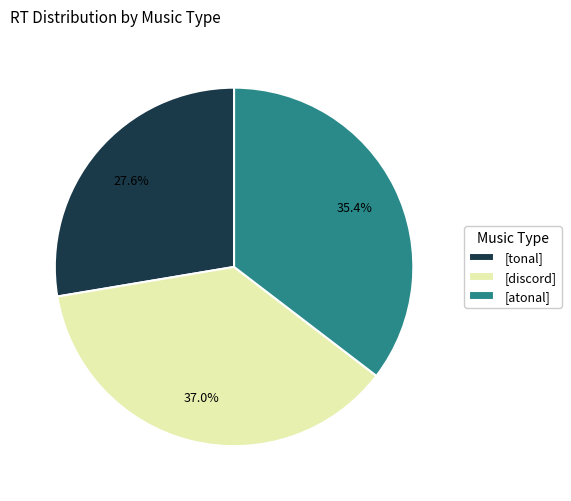

Between [tonal] and [discord], which is larger?

[discord]